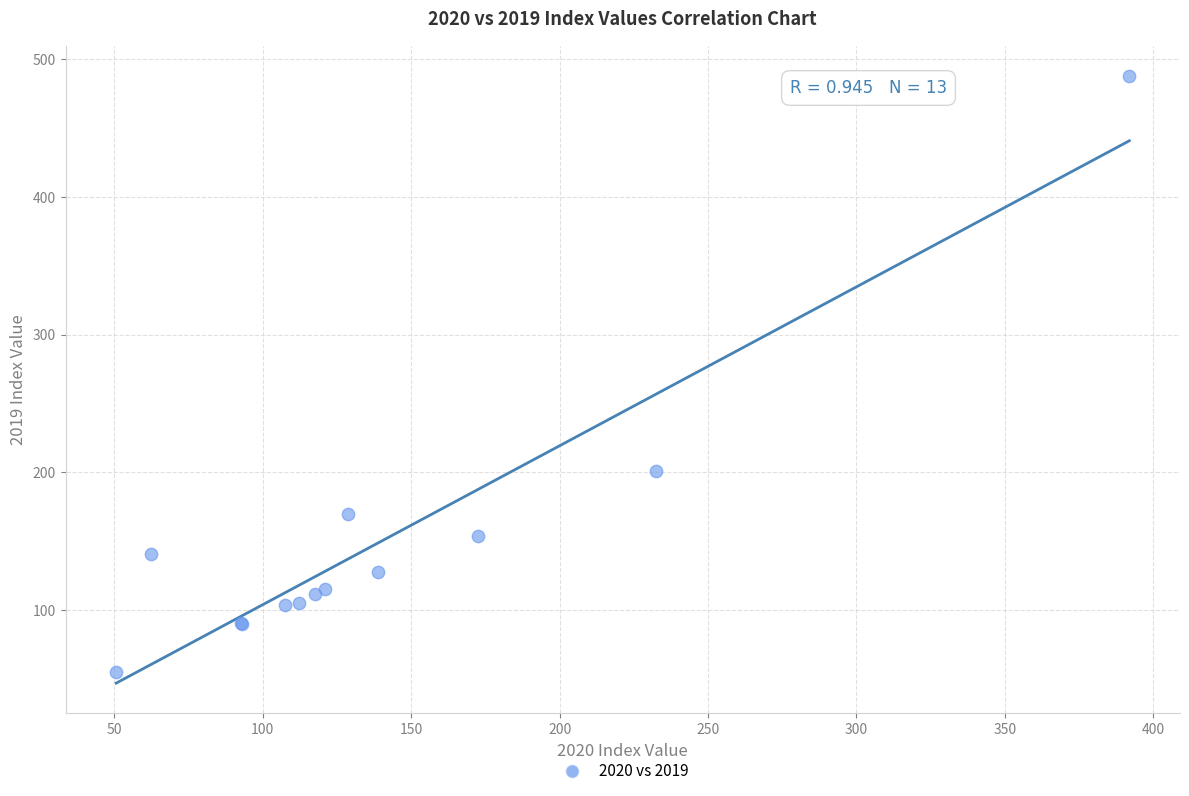

What Y value in the scatter plot is closest to 271?

201.0